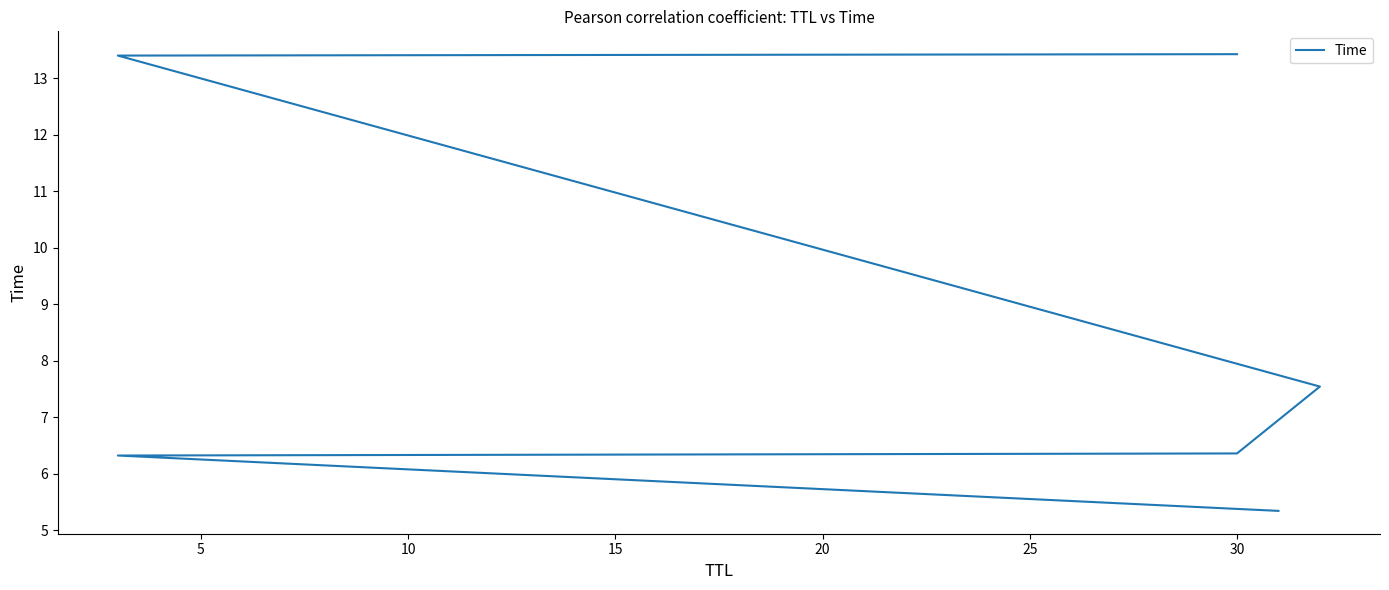

What is the average value?

8.7